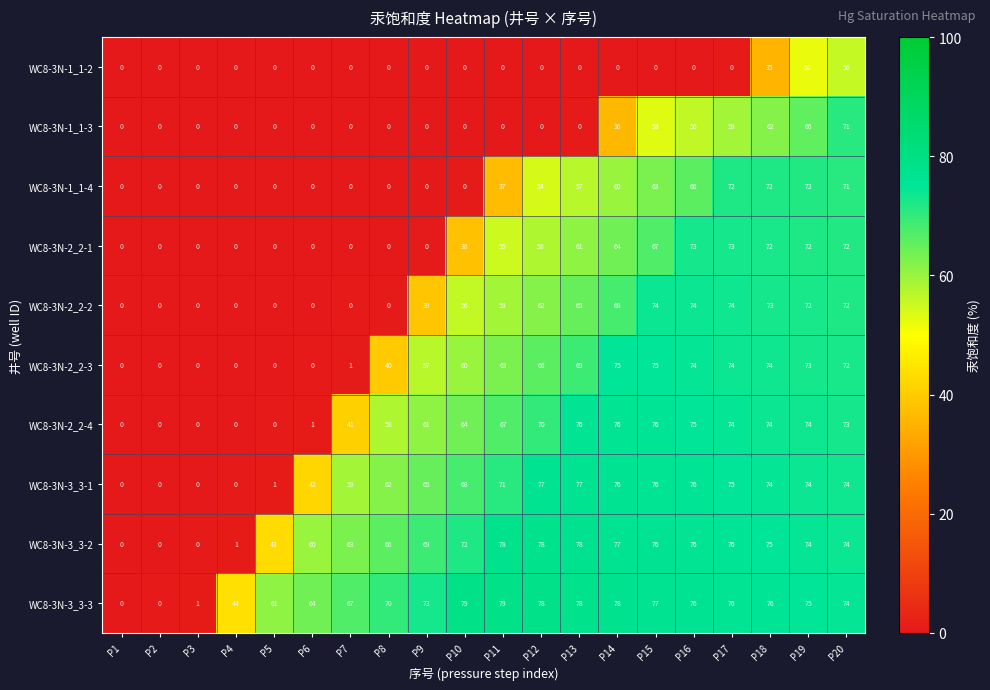

What is the difference between the highest and lowest values at P20?

18